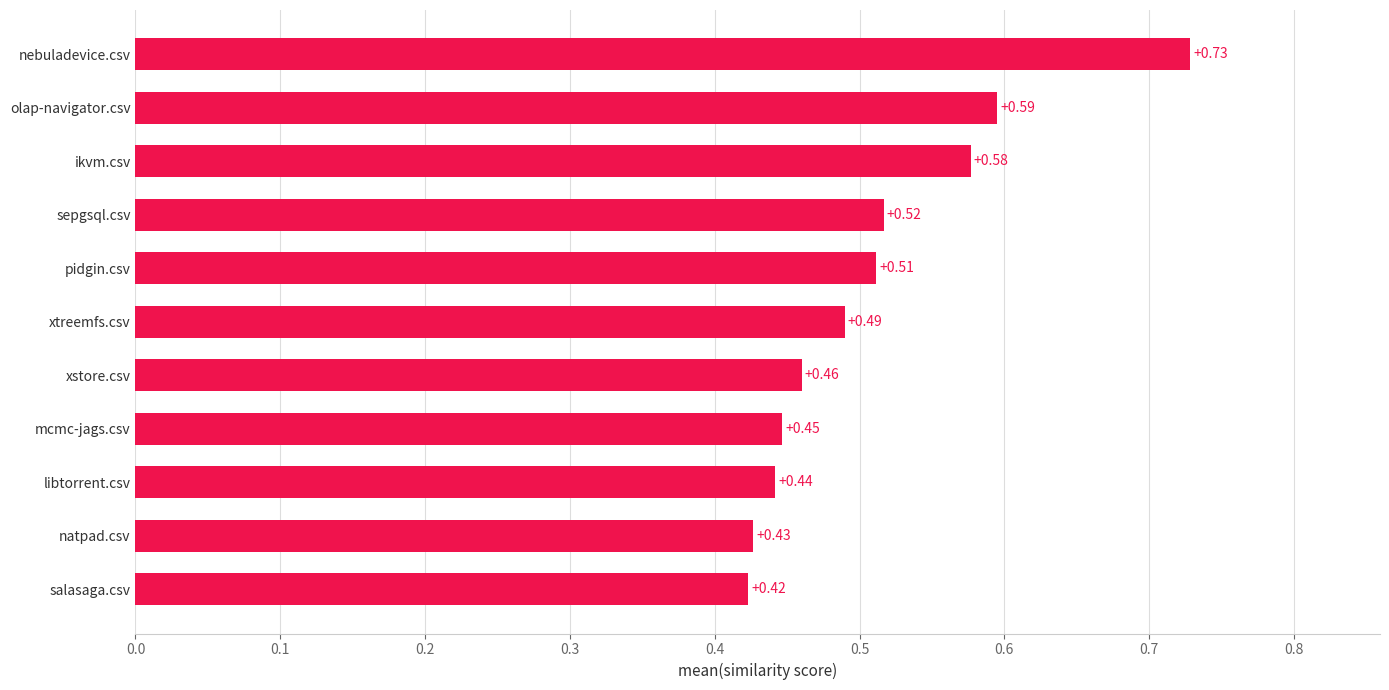

How many bars are there in total?

11